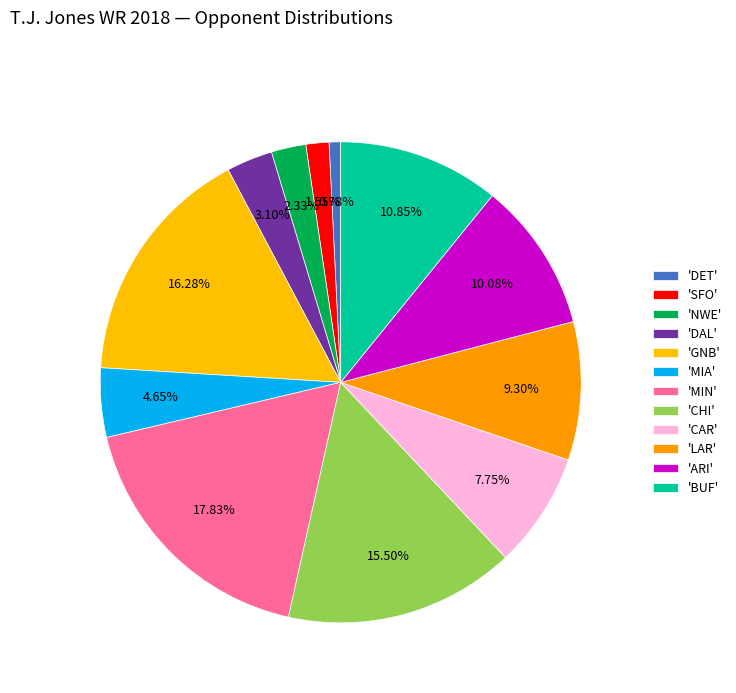

Count the number of slices in the pie.

12